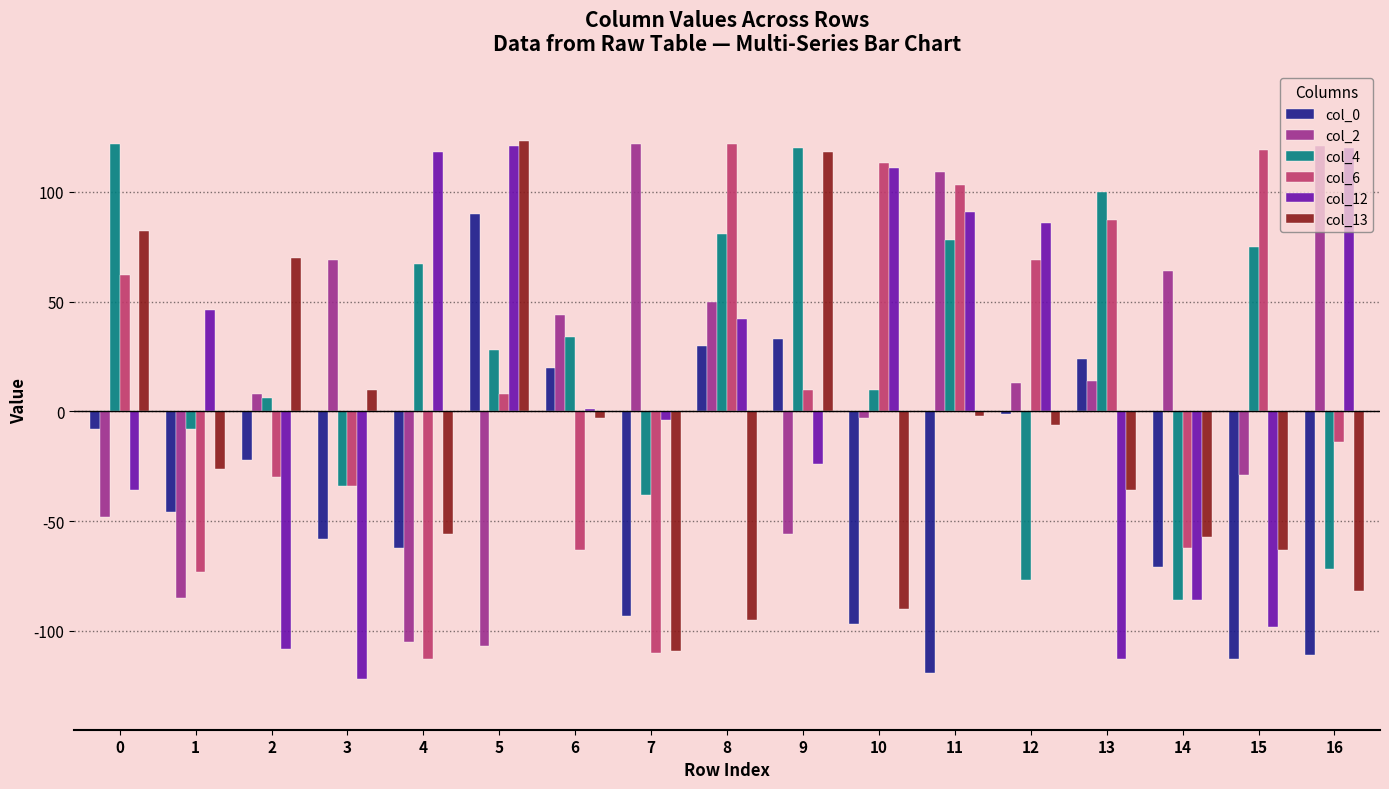

What is the minimum value for col_2?

-107